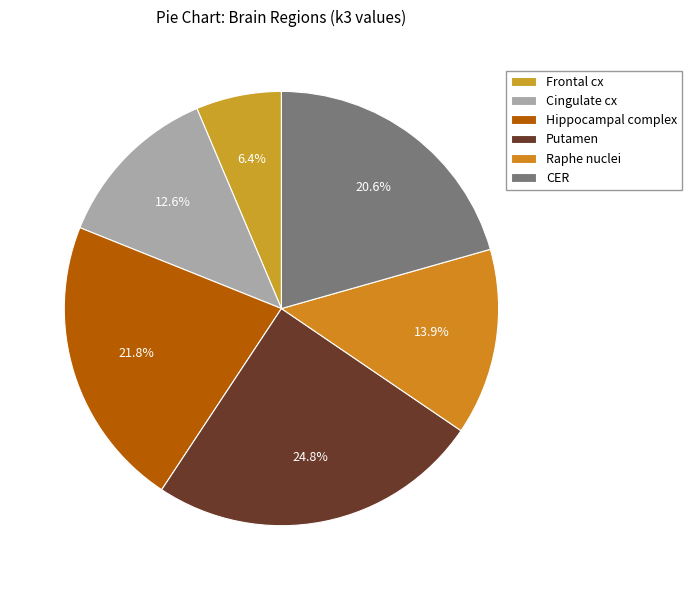

Does any single category account for the majority?

No